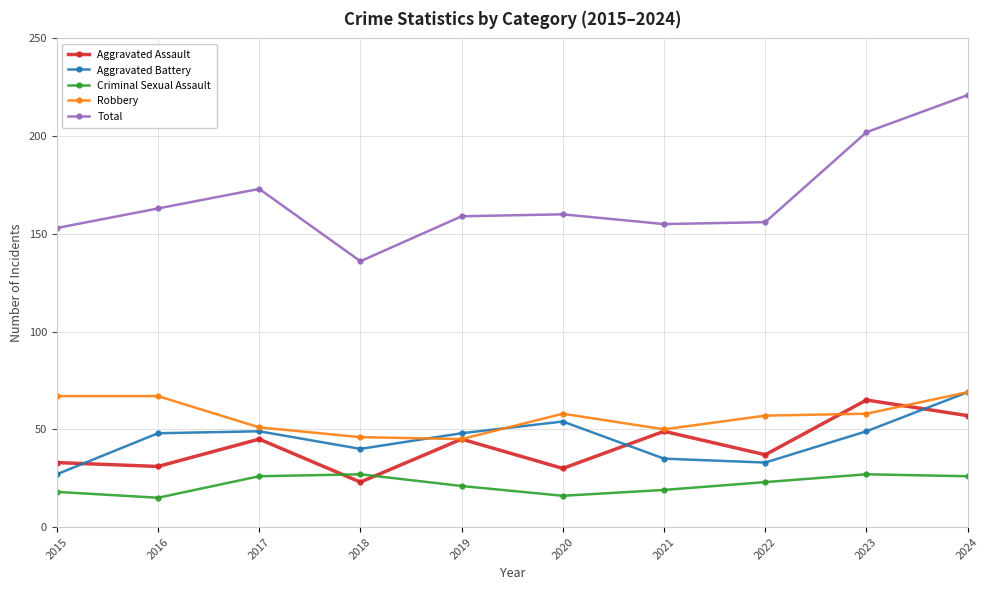

Where do Robbery and Aggravated Battery first cross each other?

2018 and 2019